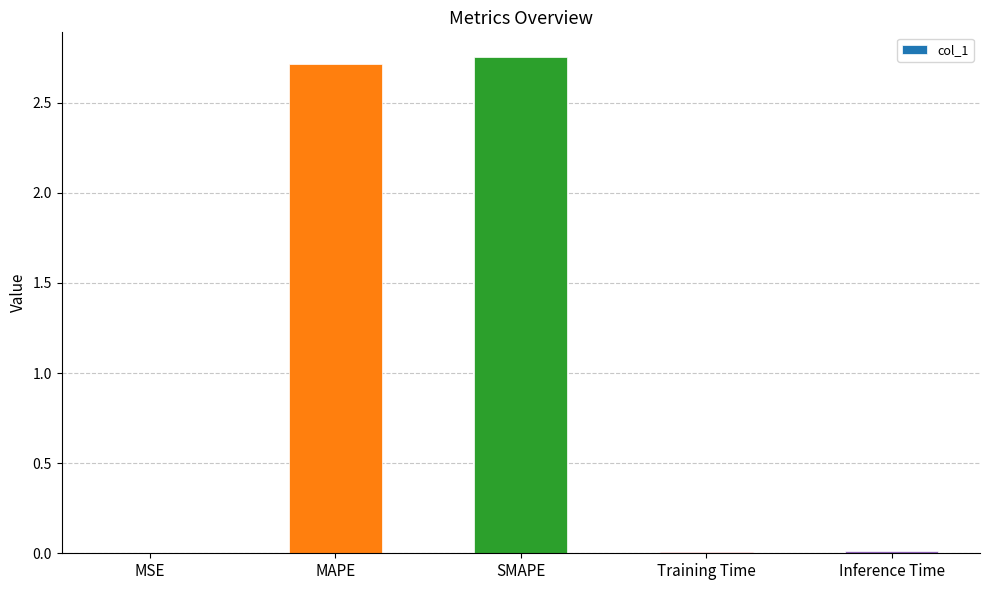

Which has a higher value, SMAPE or Training Time?

SMAPE